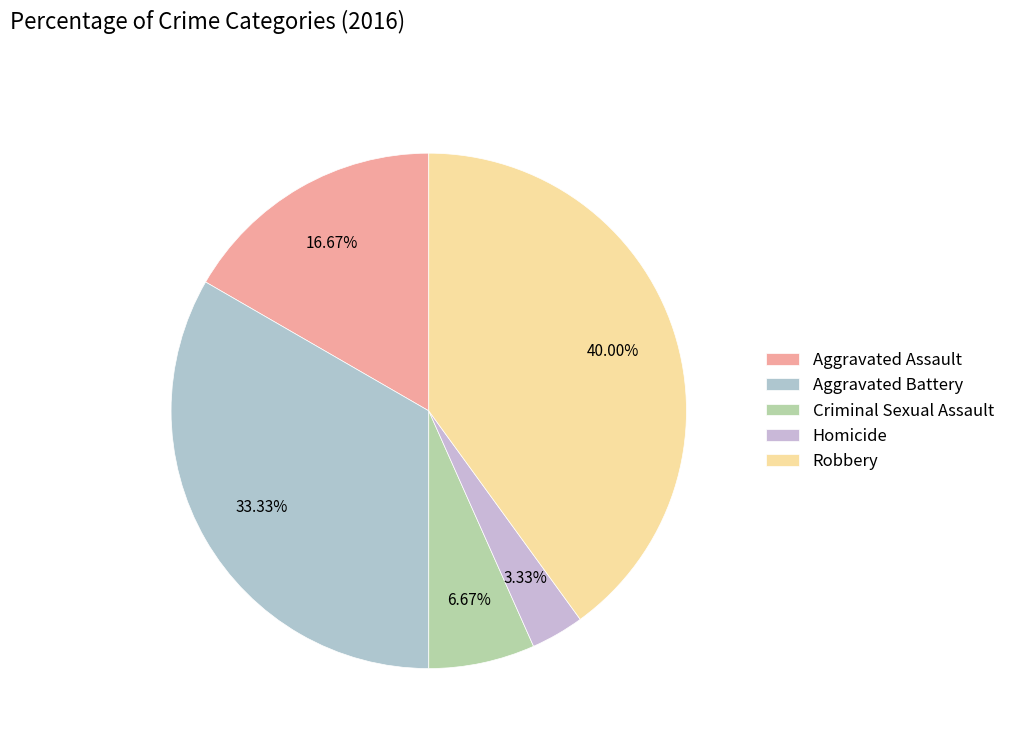

What percentage is the Criminal Sexual Assault slice, to the nearest percent?

7%